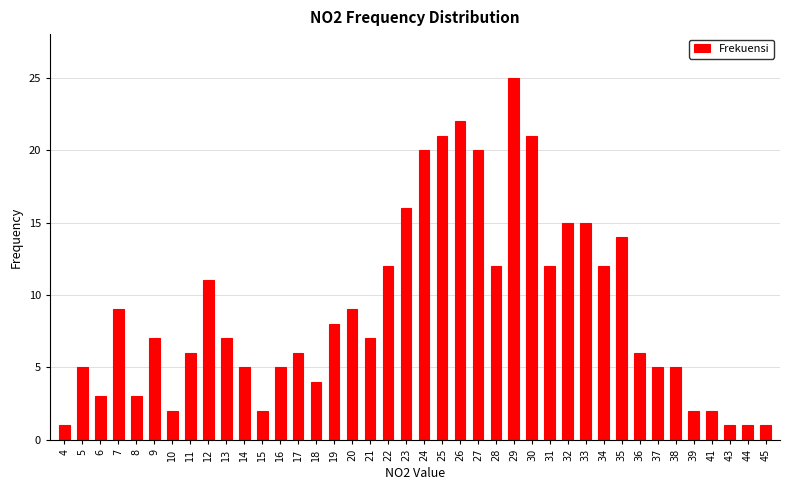

What is the maximum value shown in the chart?

25